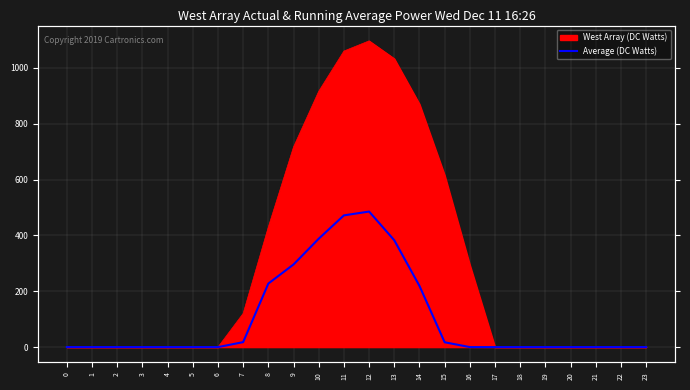

True or false: the data has more than 1 interior local peaks.

False